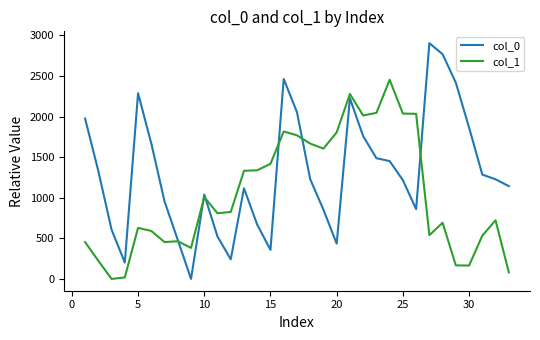

What is the greatest value displayed?

2905.8